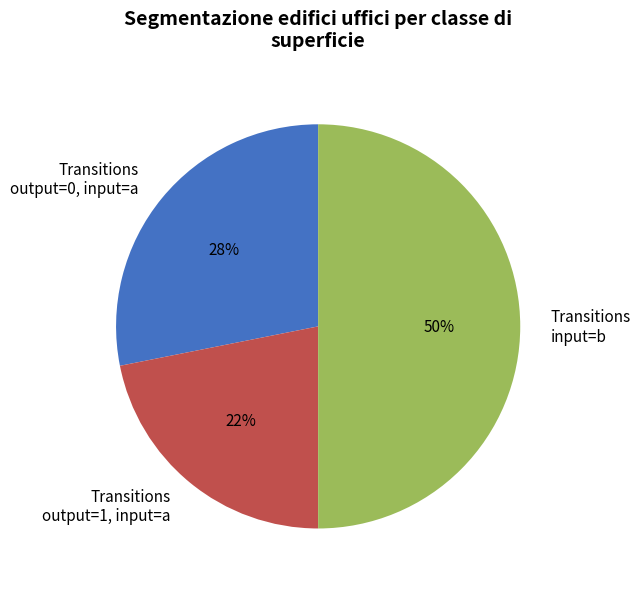

Count the number of slices in the pie.

3